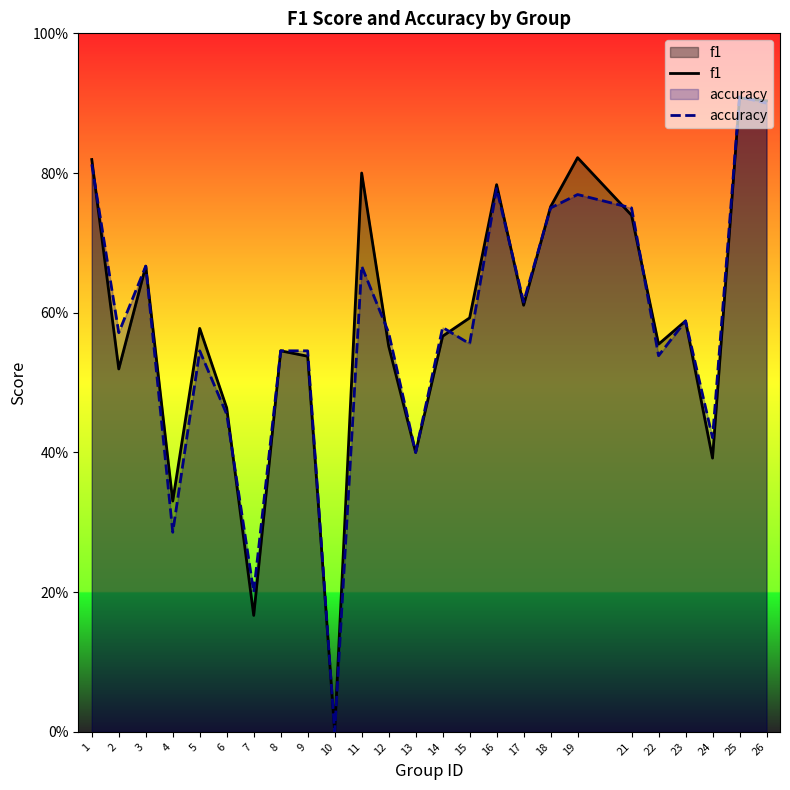

After their last crossing, which series has the higher values: f1 or accuracy?

f1